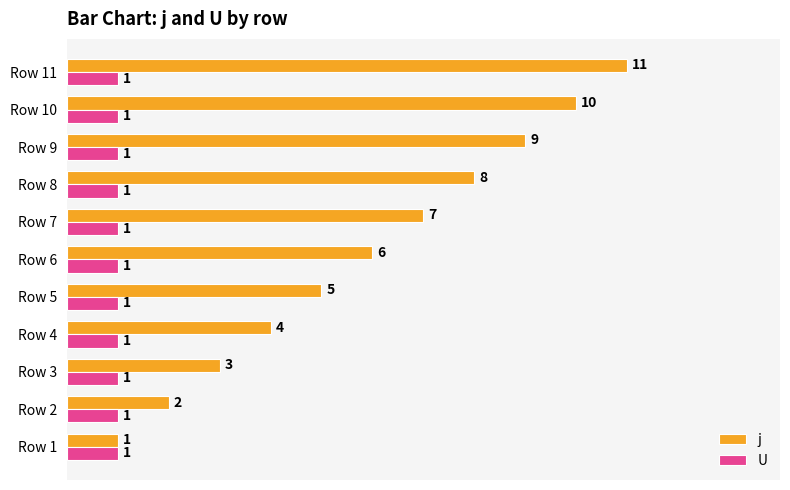

Where is j nearest to the value 6?

Row 6